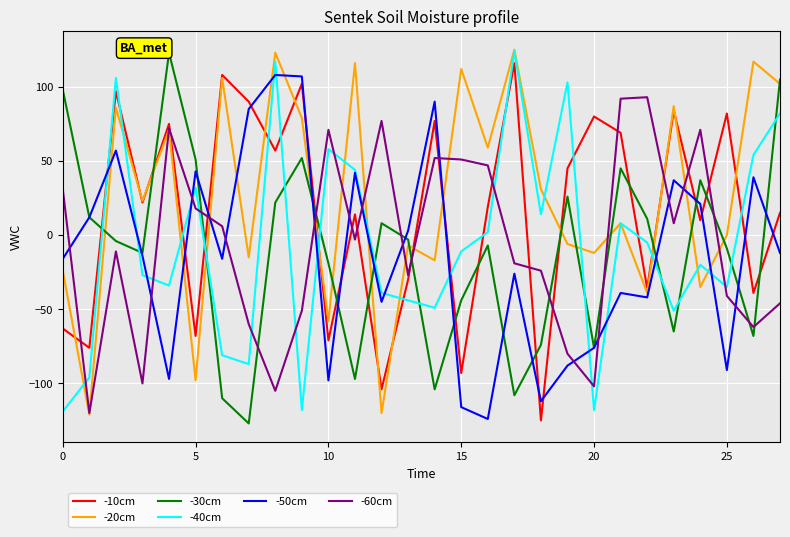

What is the maximum value shown in the chart?

125